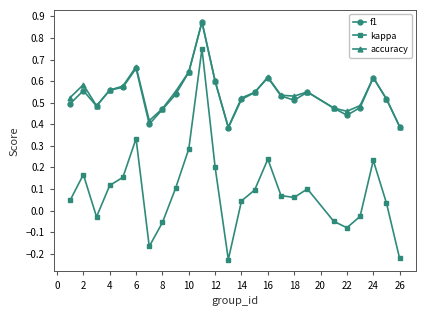

True or false: accuracy and kappa cross at least once.

False